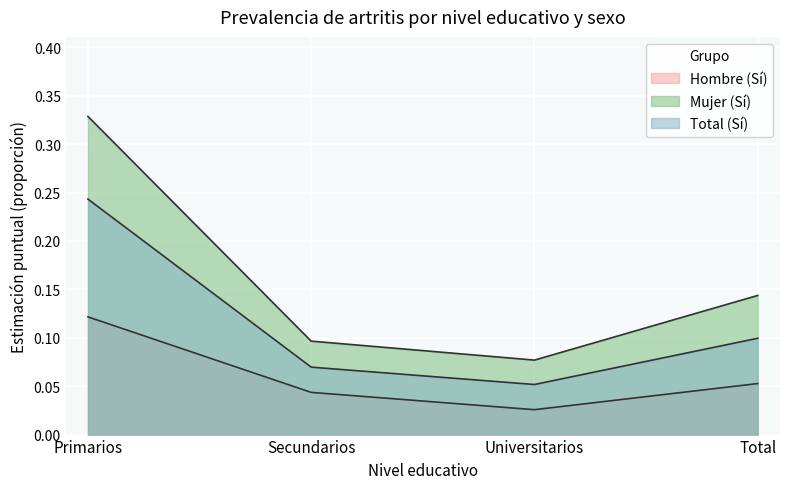

Which series has the largest total across all categories?

Mujer (Sí)